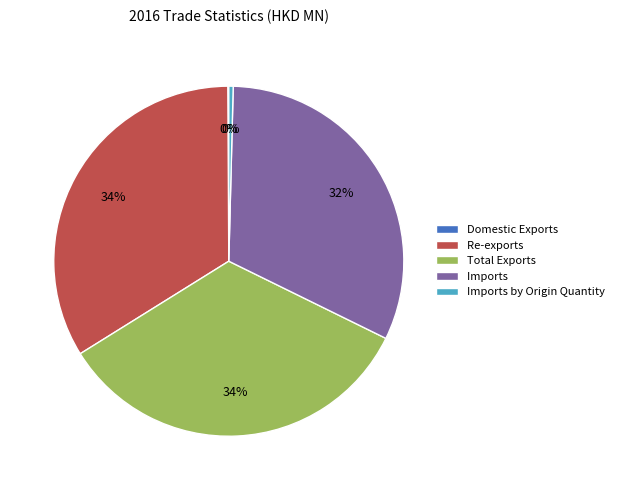

To the nearest percent, what is the average slice percentage?

20%